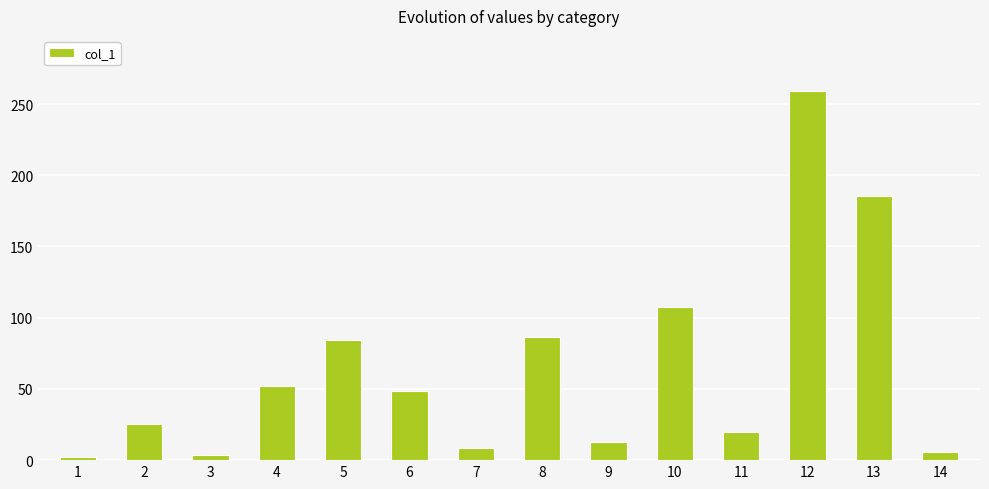

Between 5 and 1, which is larger?

5